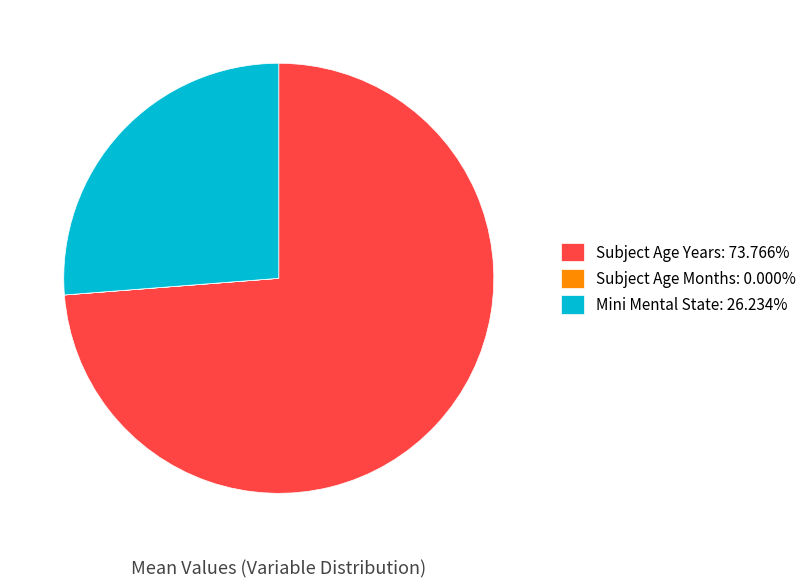

Is there a majority slice in this chart?

Yes